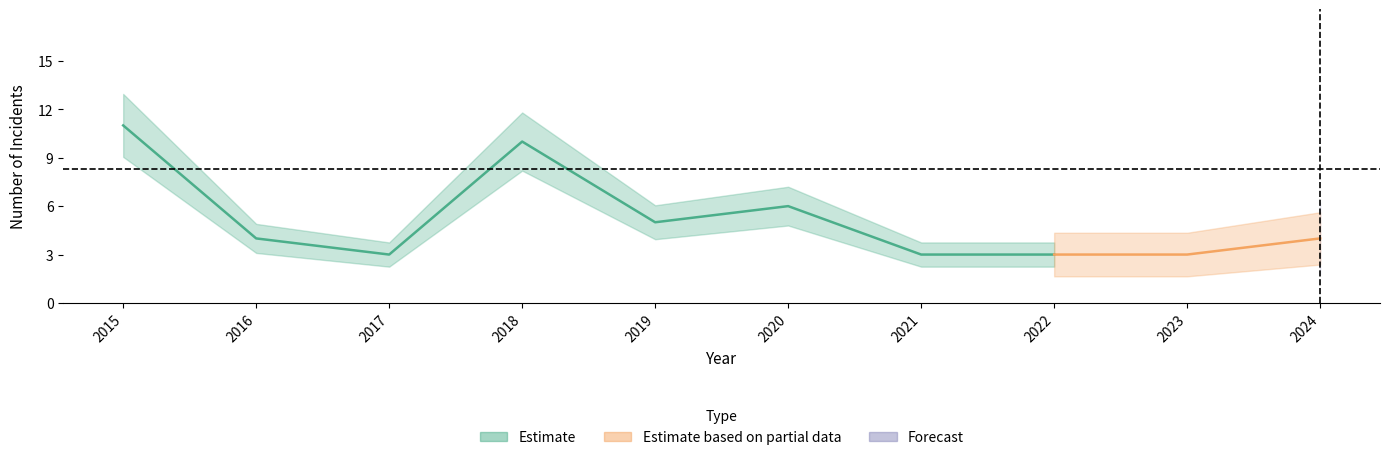

How many data points in Robbery are less than 4?

4